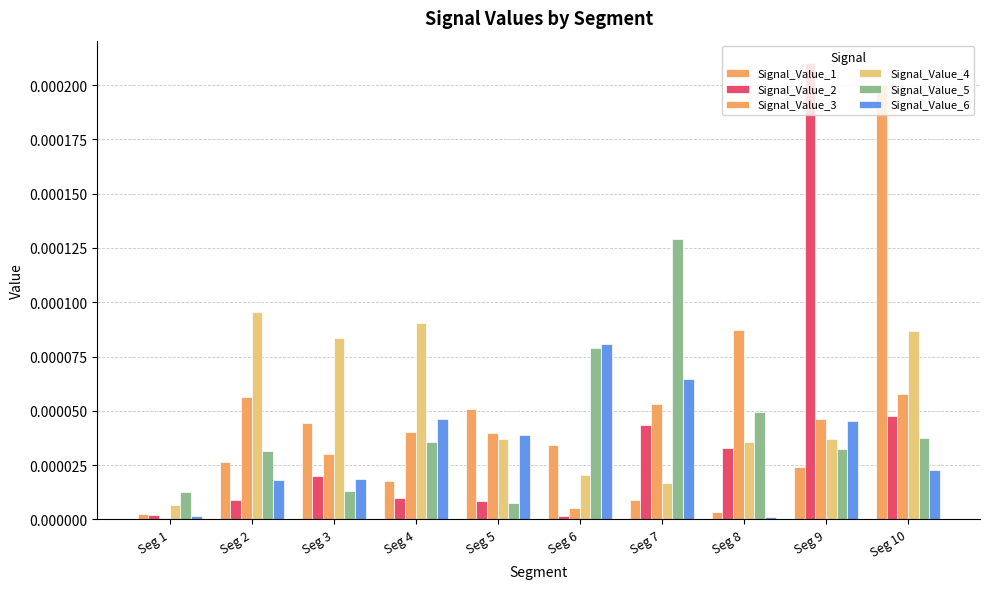

Between Seg 1 and Seg 9, which series saw the biggest shift?

Signal_Value_2